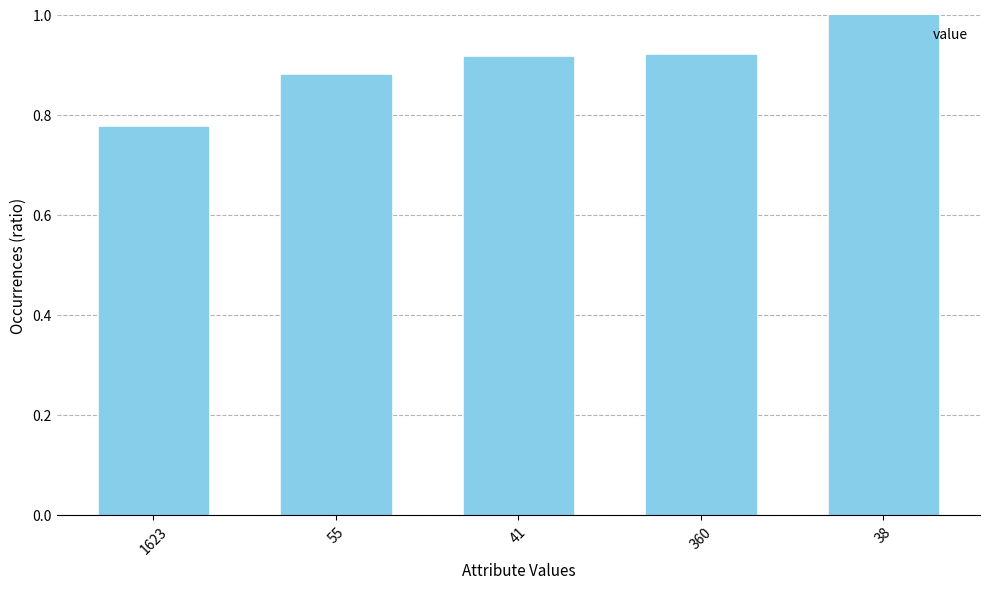

What is the sum of the values at 38 and 360?

1.9